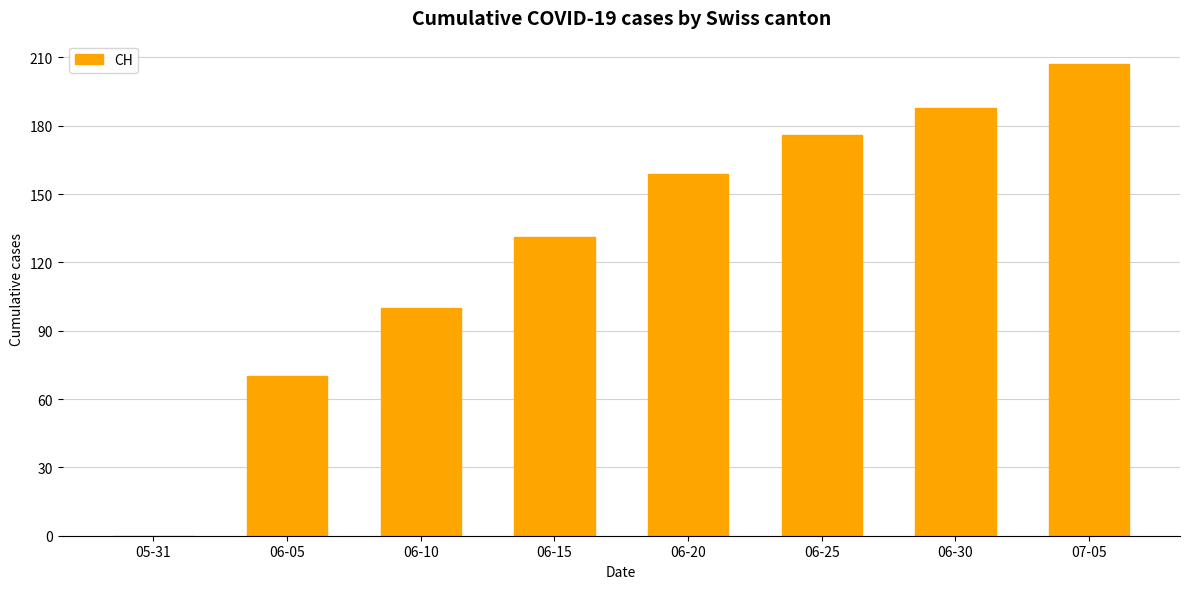

Where is the data nearest to the value 103?

06-10